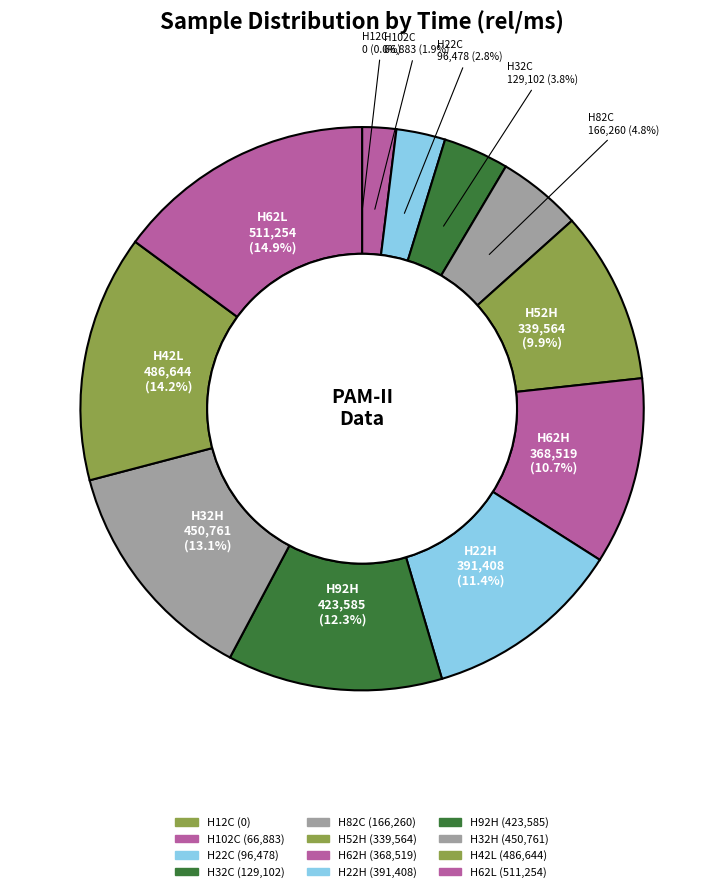

Which has a higher value, H22C or H62H?

H62H